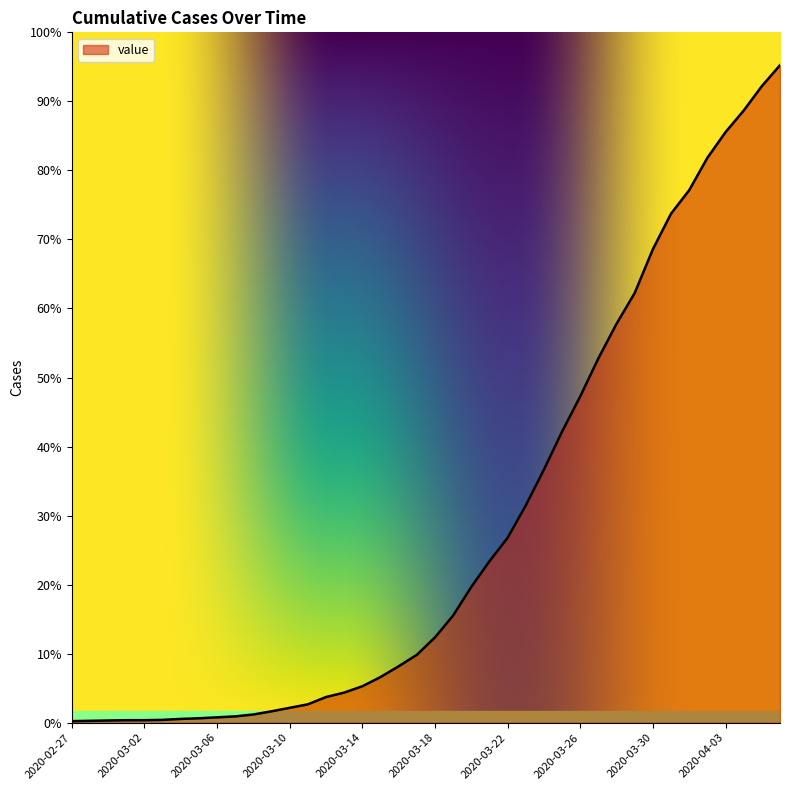

What is the average value?

621